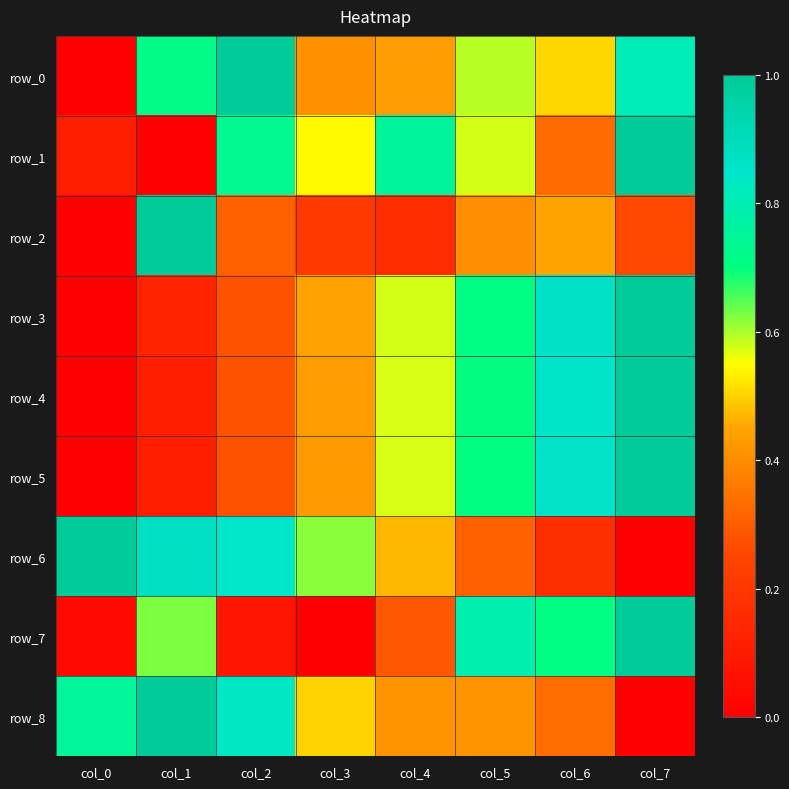

What is the sum of all row_7 values?

3.5